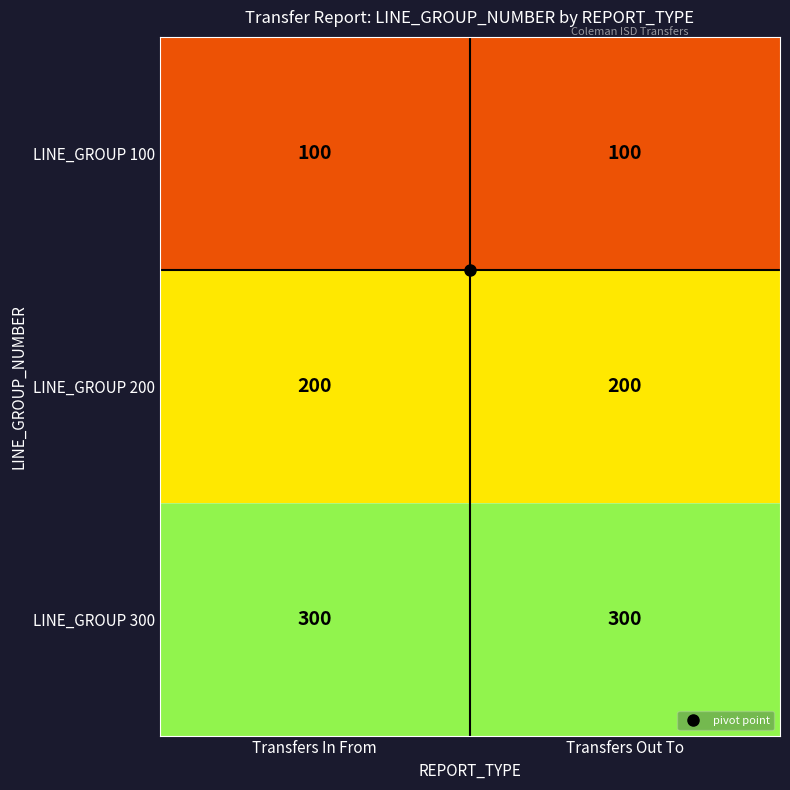

Rank the series by their average value, from highest to lowest.

LINE_GROUP 300, LINE_GROUP 200, LINE_GROUP 100